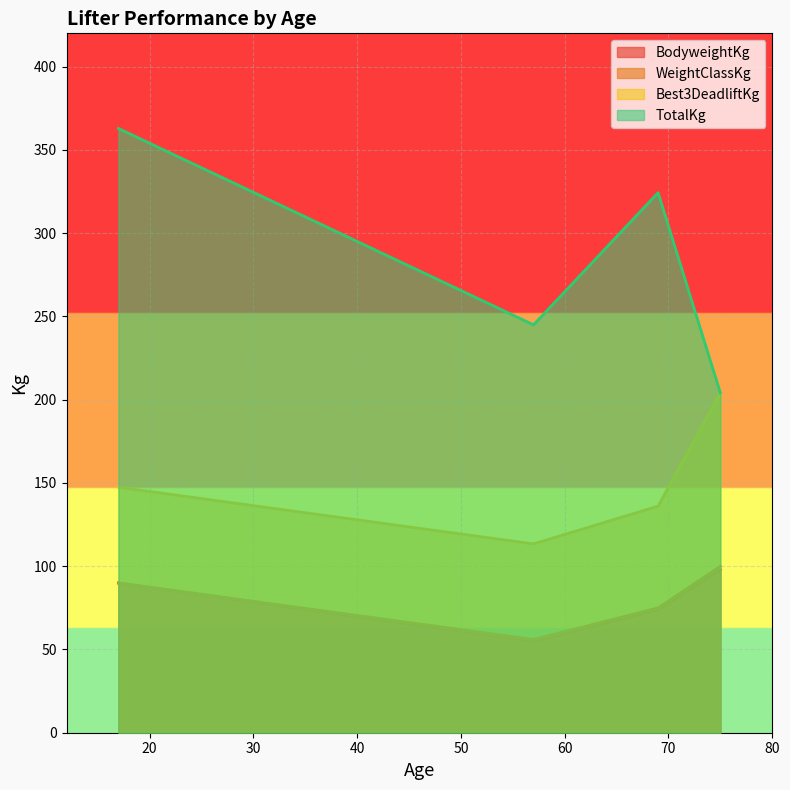

True or false: TotalKg and WeightClassKg intersect in this chart.

False